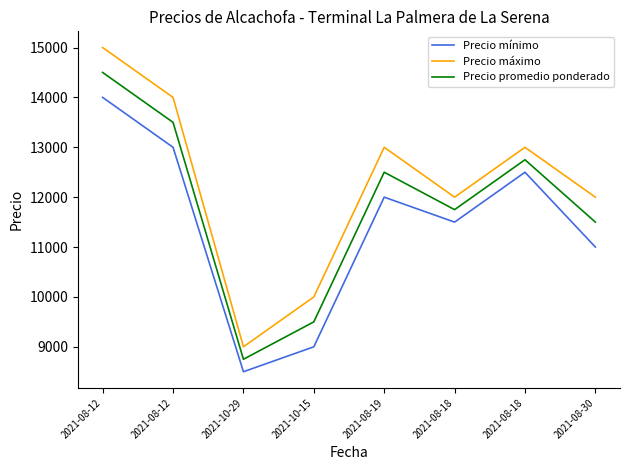

The Precio mínimo series shows 8500 at 2021-10-29. True or false?

True